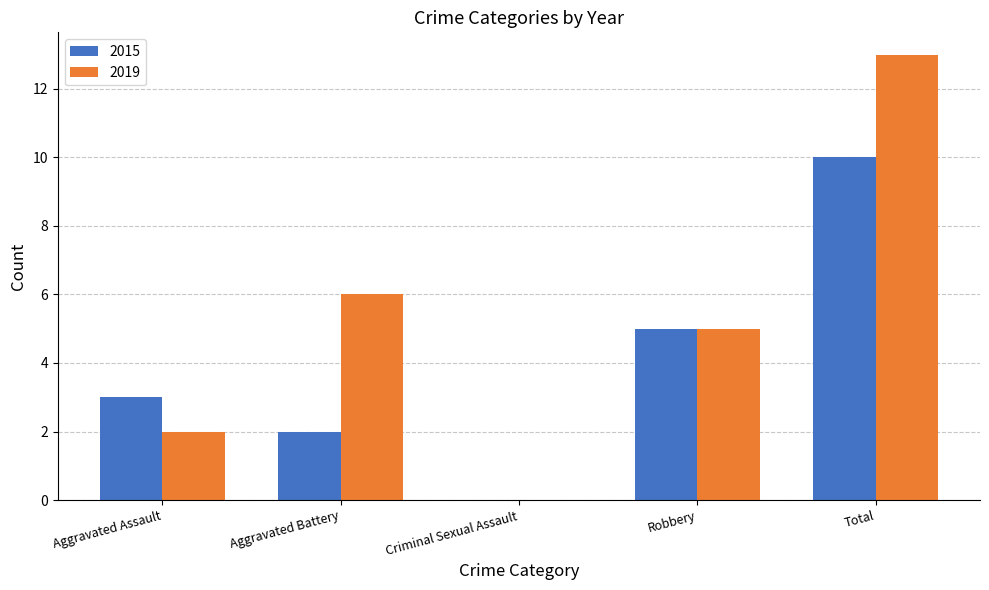

Are the bars horizontal?

No